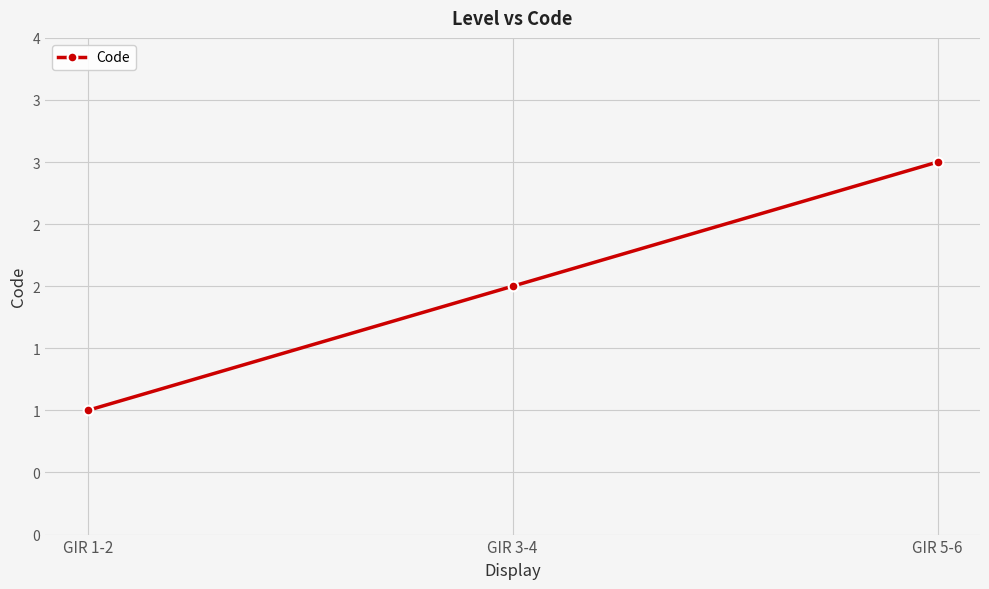

What is the value of the 1st point from the left?

1